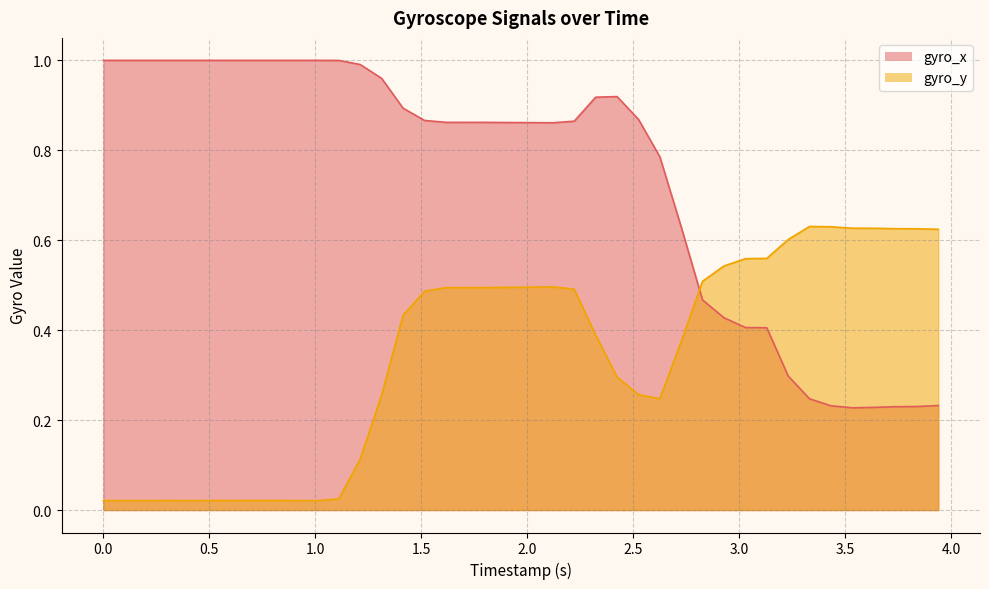

Between 0.4037501811981201 and 3.3322596549987793, which series saw the biggest shift?

gyro_x